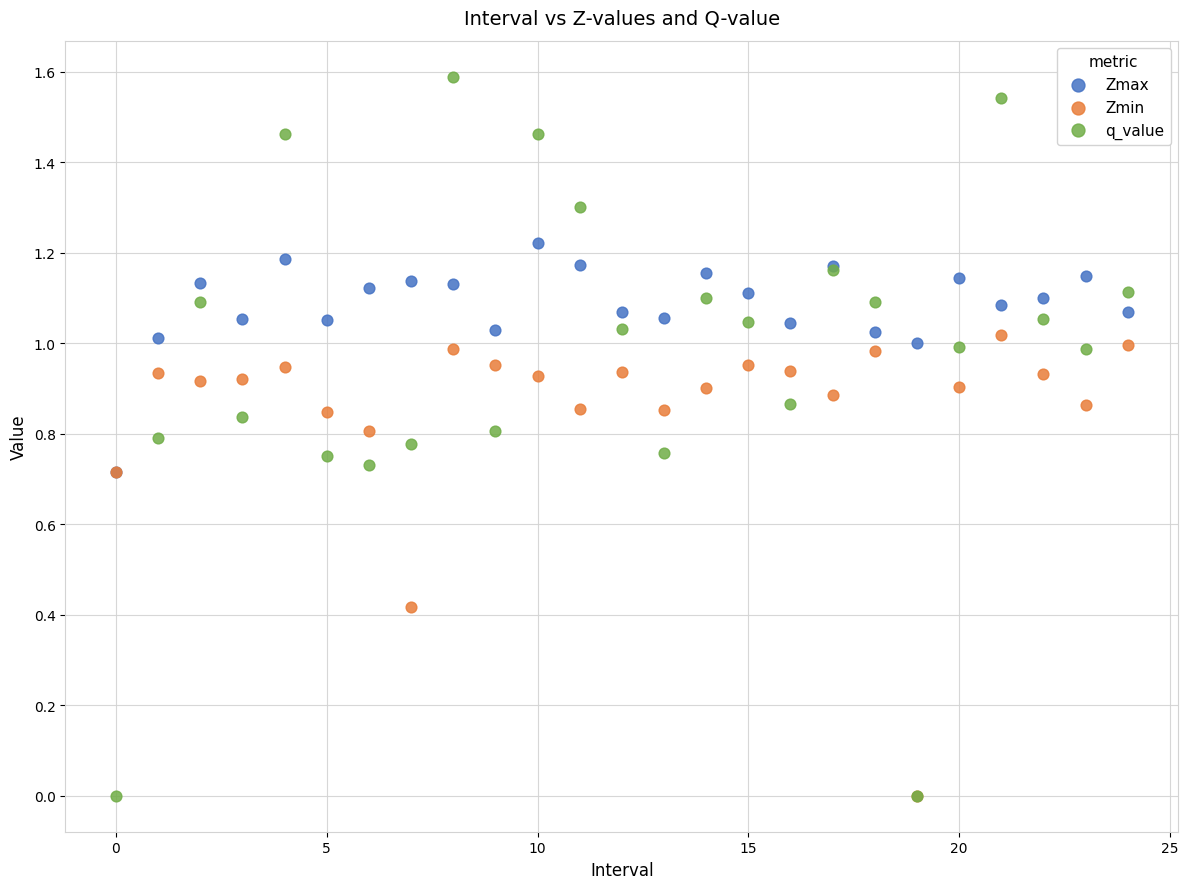

What are all the series names shown in the legend?

Zmax, Zmin, q_value